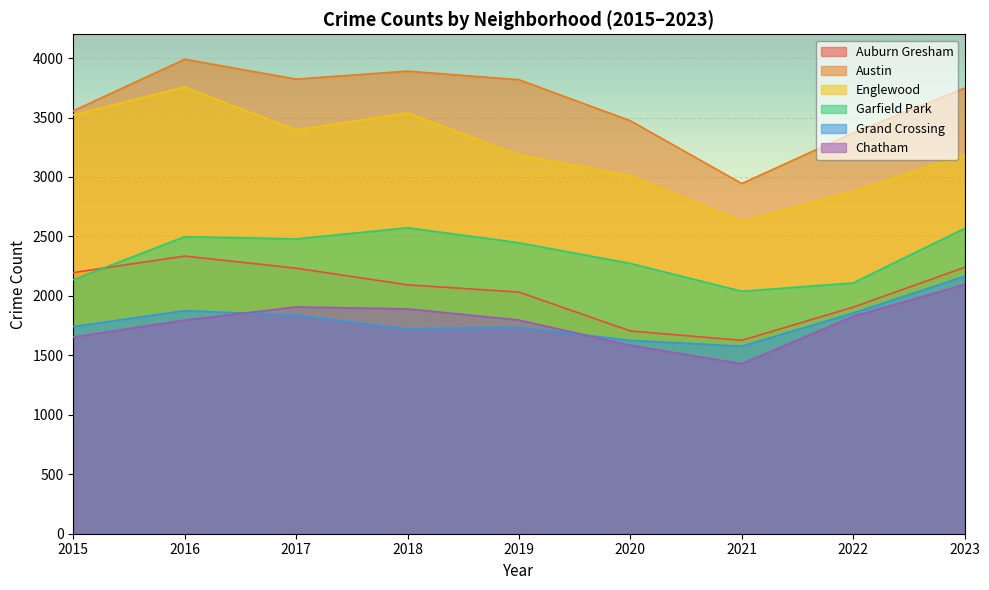

In Auburn Gresham, how many points are lower than both neighbors (excluding endpoints)?

1